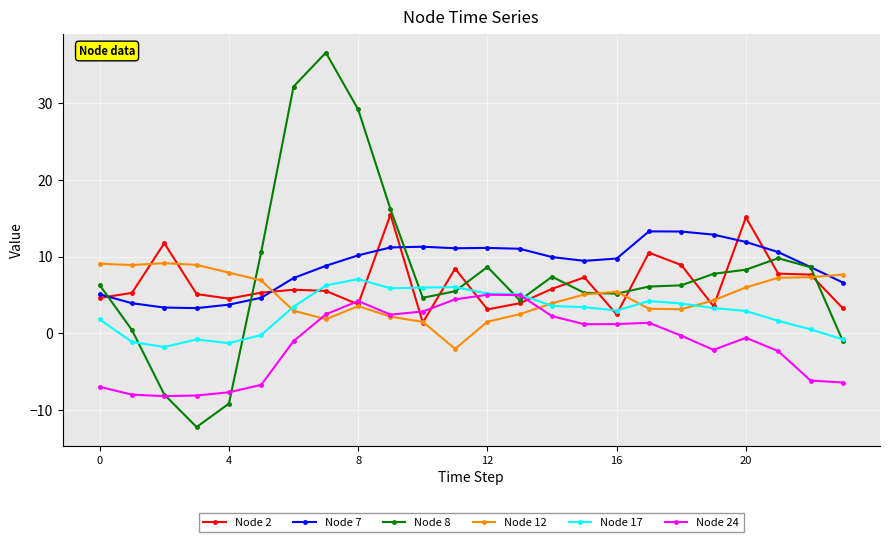

What are all the series names shown in the legend?

Node 2, Node 7, Node 8, Node 12, Node 17, Node 24